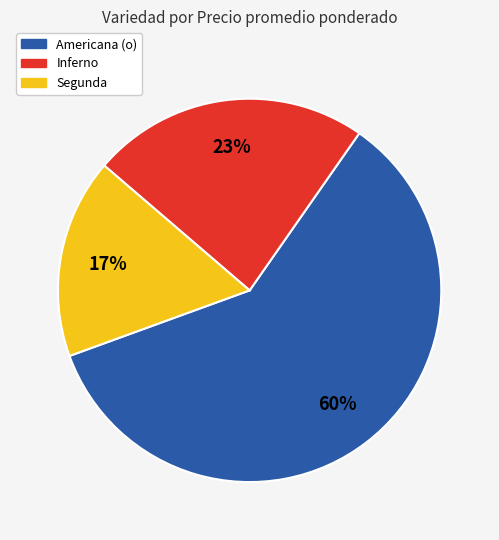

To the nearest percent, what percentage of the pie is Segunda?

17%